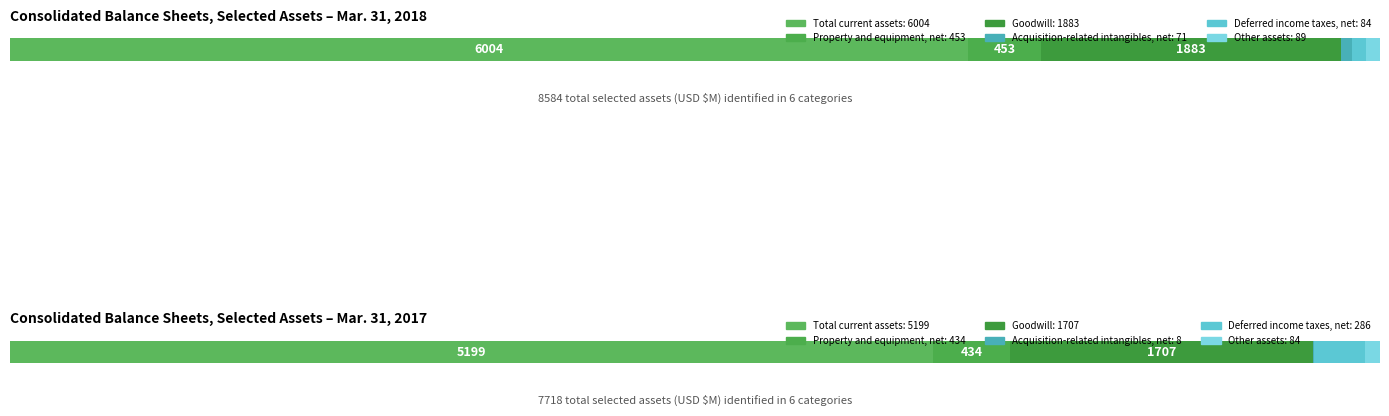

Reading left to right, what are all the values shown in this chart?

Mar. 31, 2018: 6004	453	1883	71	84	89
Mar. 31, 2017: 5199	434	1707	8	286	84